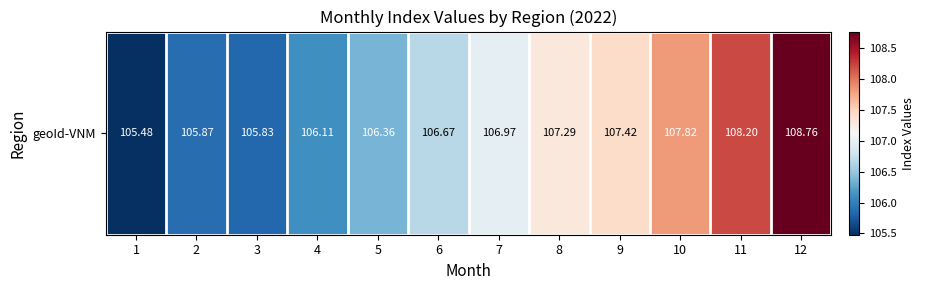

What is the smallest value displayed?

105.5